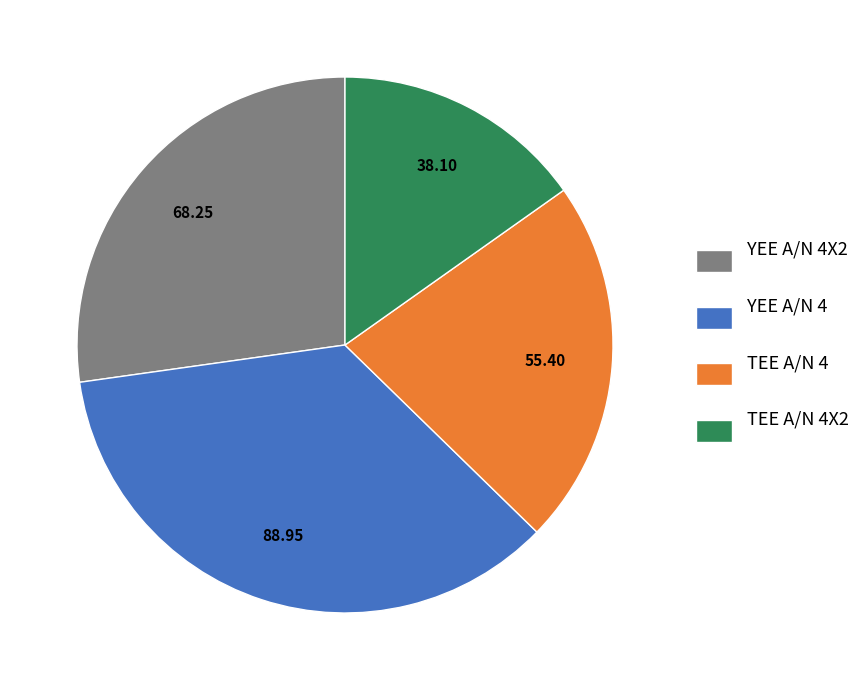

Rank the categories by value from highest to lowest.

YEE A/N 4, YEE A/N 4X2, TEE A/N 4, TEE A/N 4X2